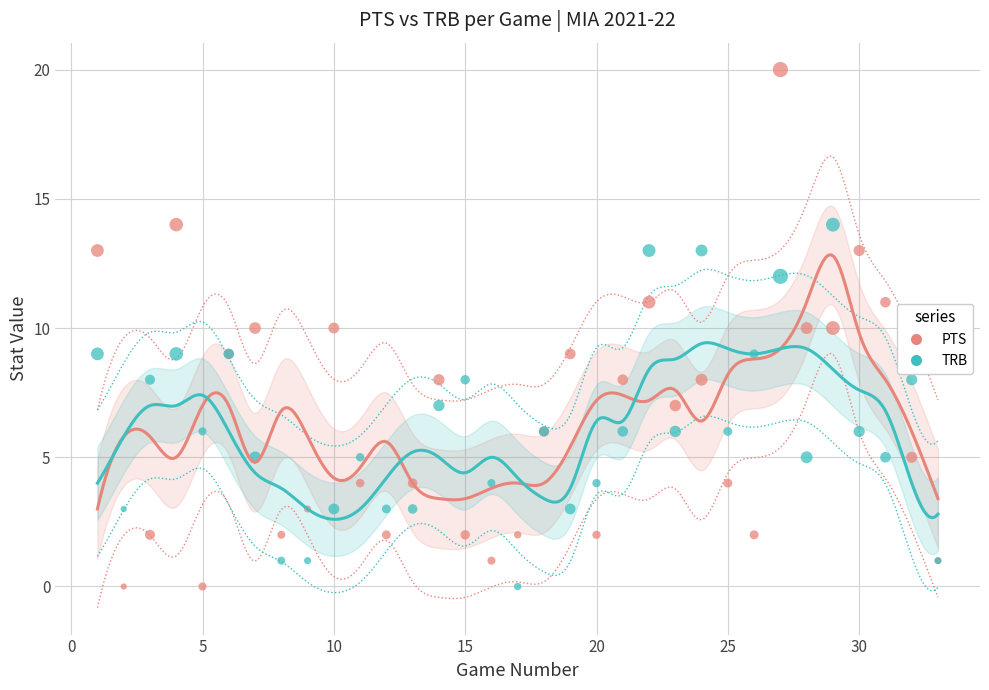

What is the X range (max minus min) for the scatter plot?

32